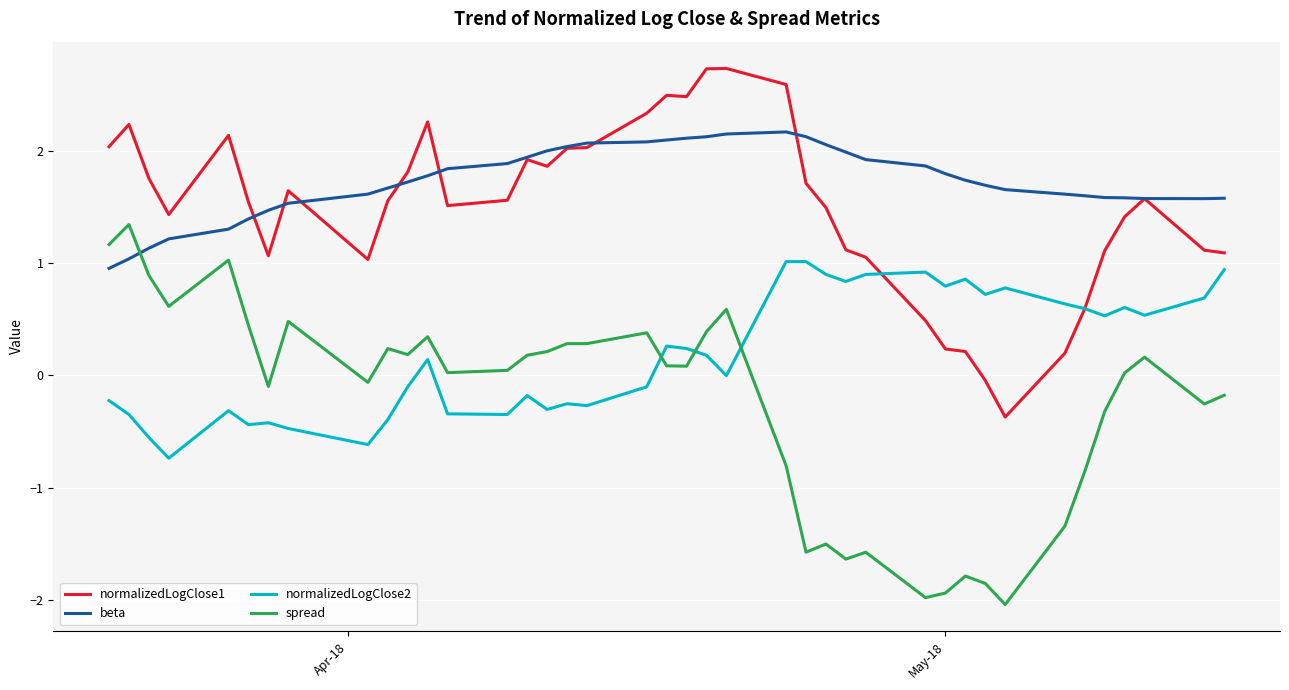

True or false: normalizedLogClose2 and beta cross at least once.

False